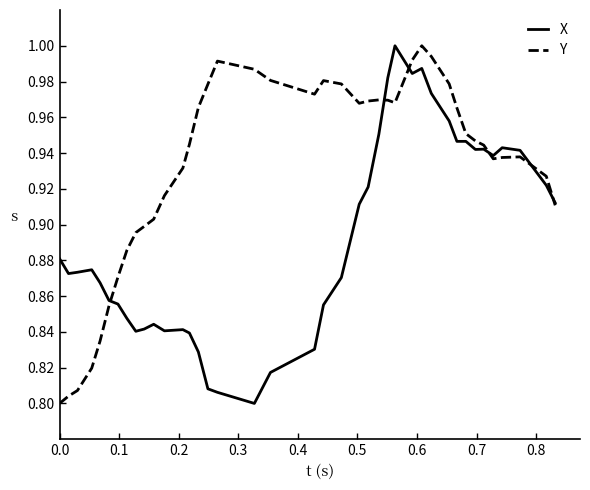

Rank the series by their average value, from lowest to highest.

X, Y